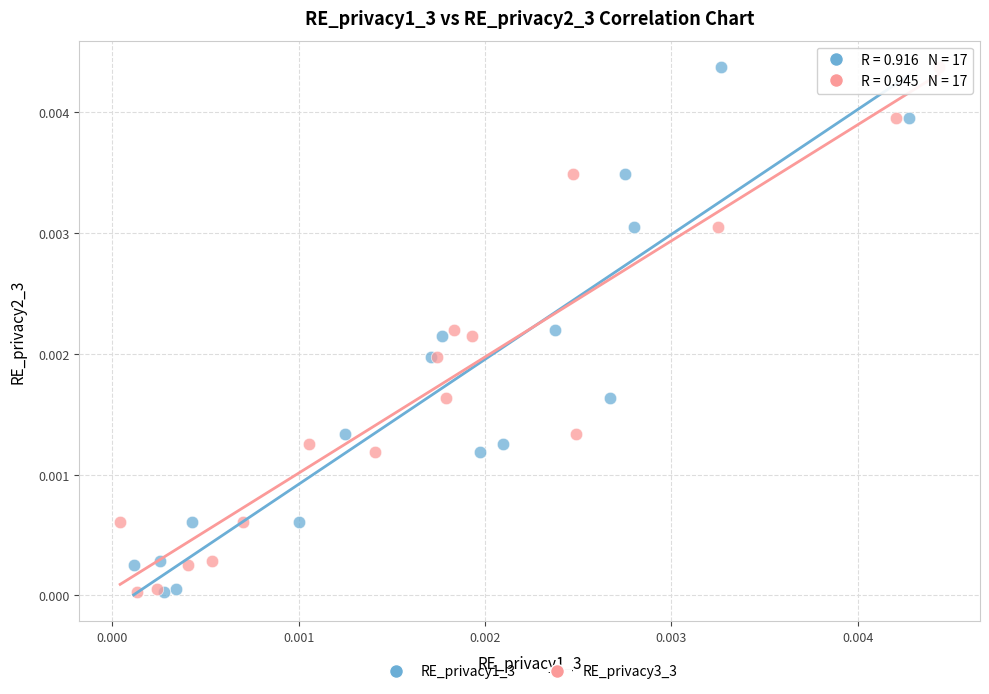

What are all the series names shown in the legend?

RE_privacy1_3, RE_privacy3_3